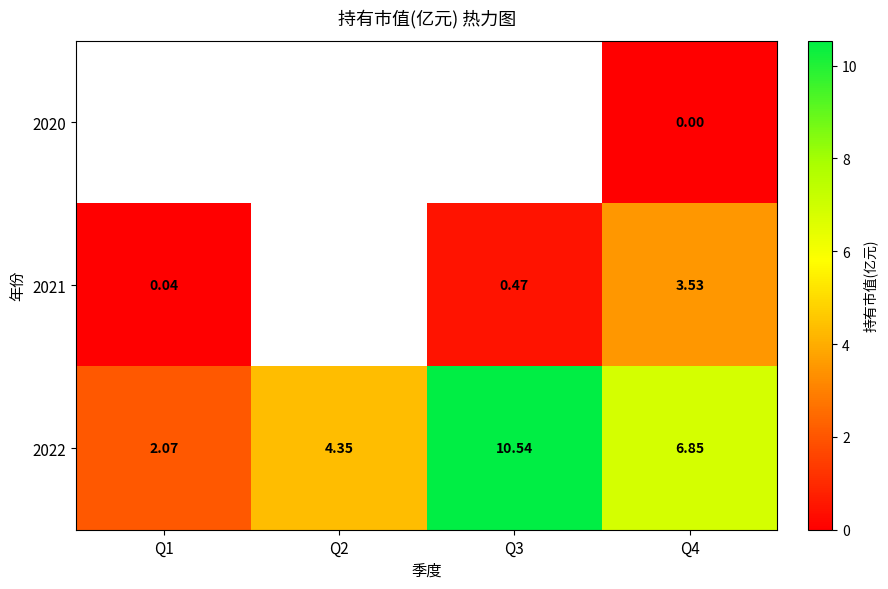

Is the value of 2022 at Q2 greater than the value of 2020 at Q4?

Yes